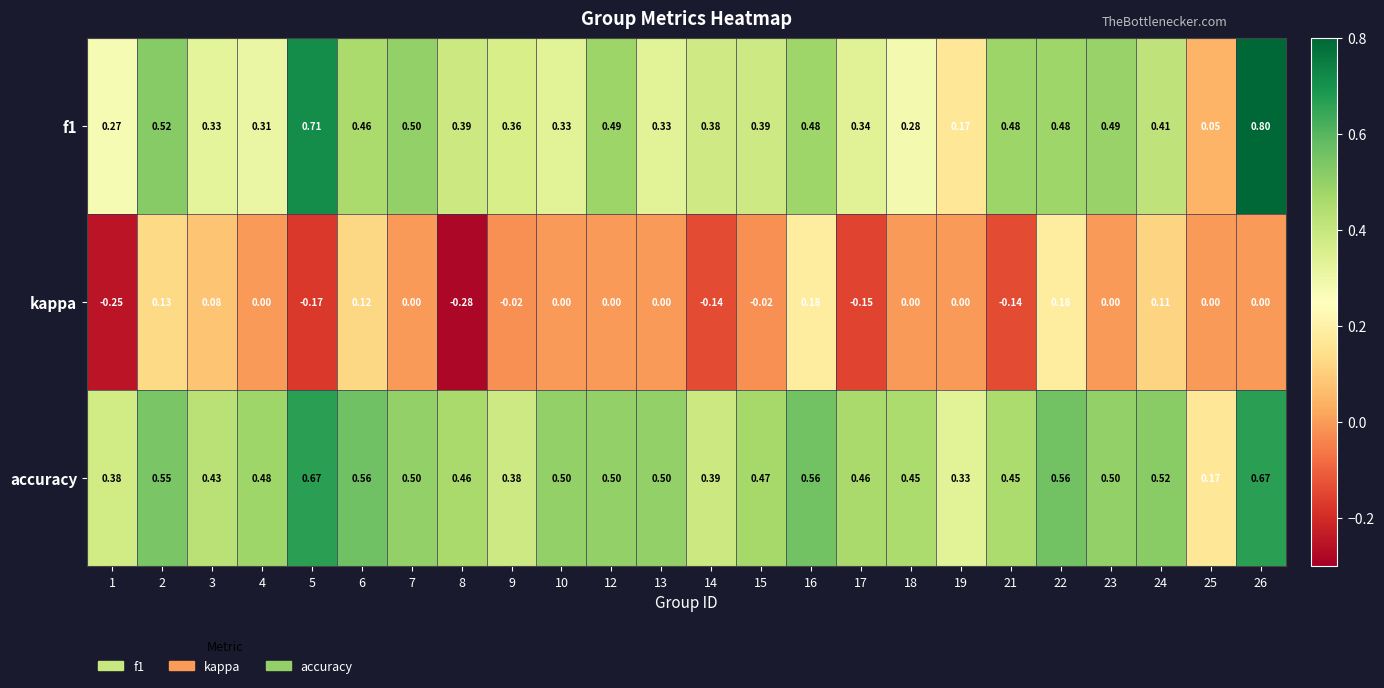

At 9, list the series in order from smallest to largest.

kappa, f1, accuracy